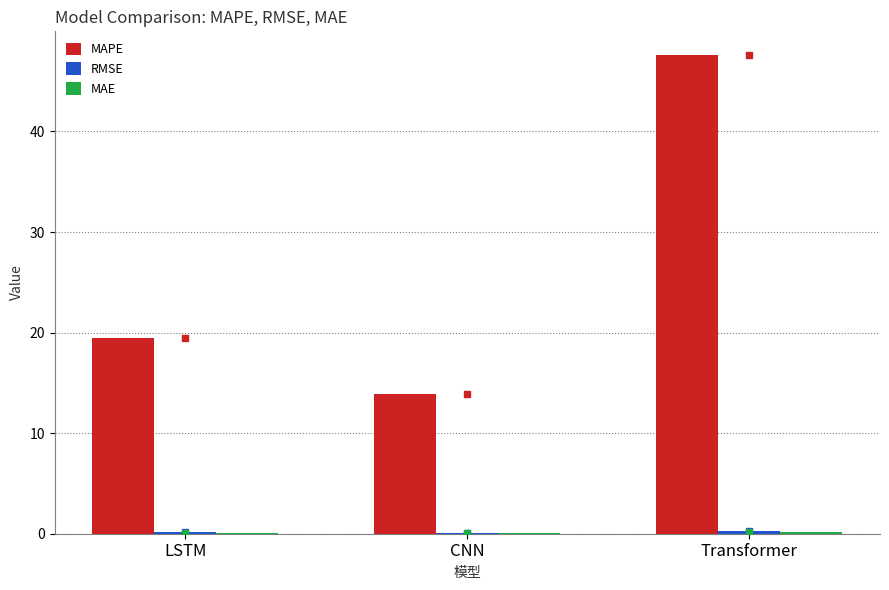

True or false: MAPE has a value of 24.1 at CNN.

False